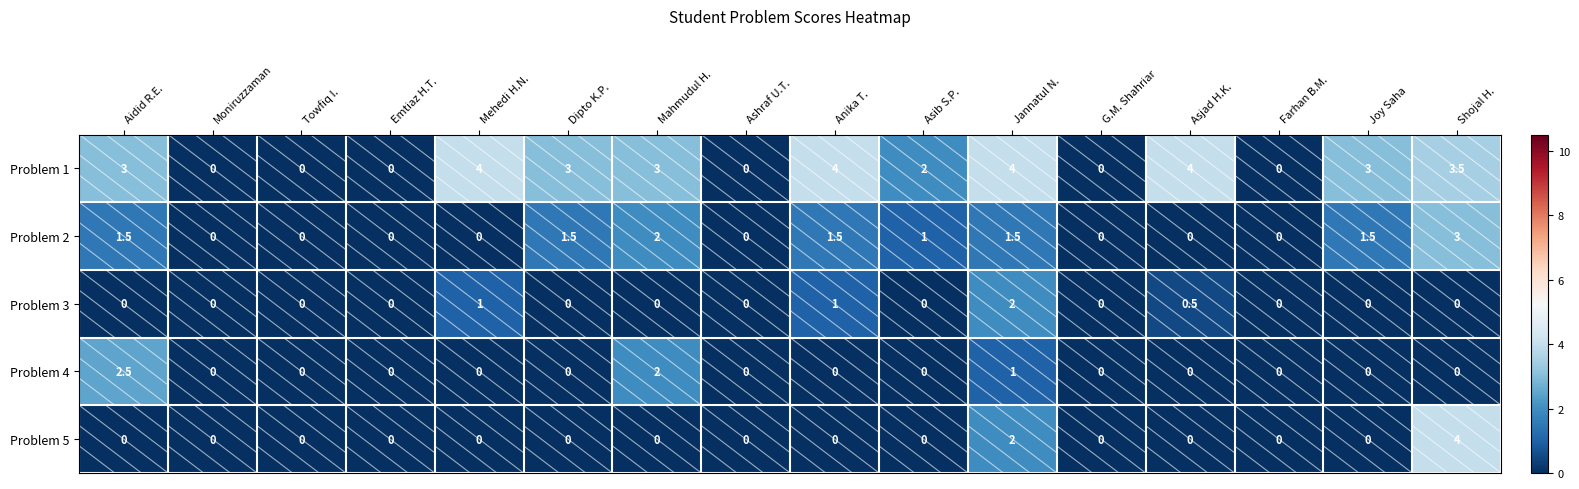

What is the difference between the highest and lowest values at Anika T.?

4.0